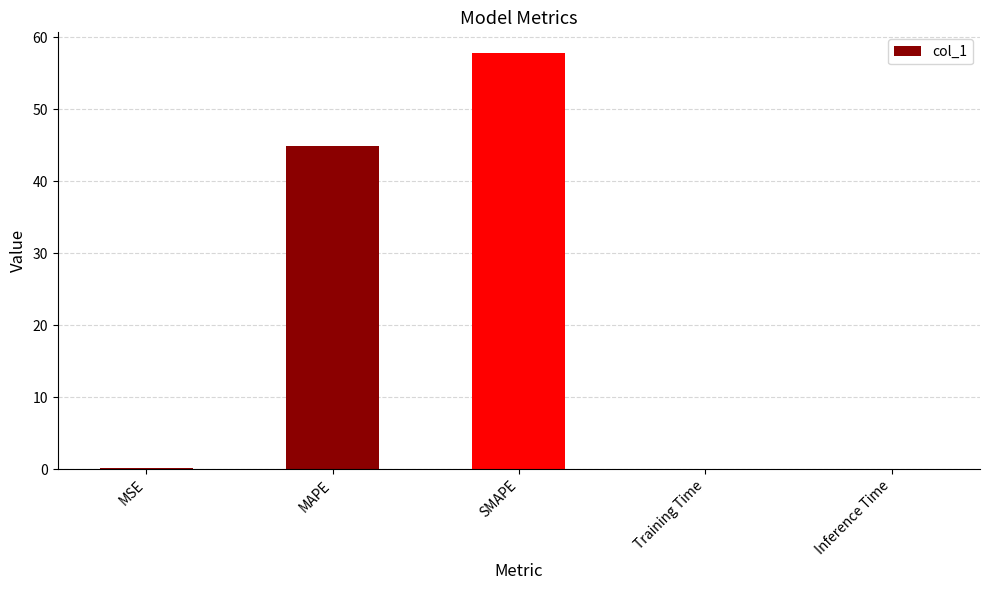

True or false: the data shows 85.3 at SMAPE.

False